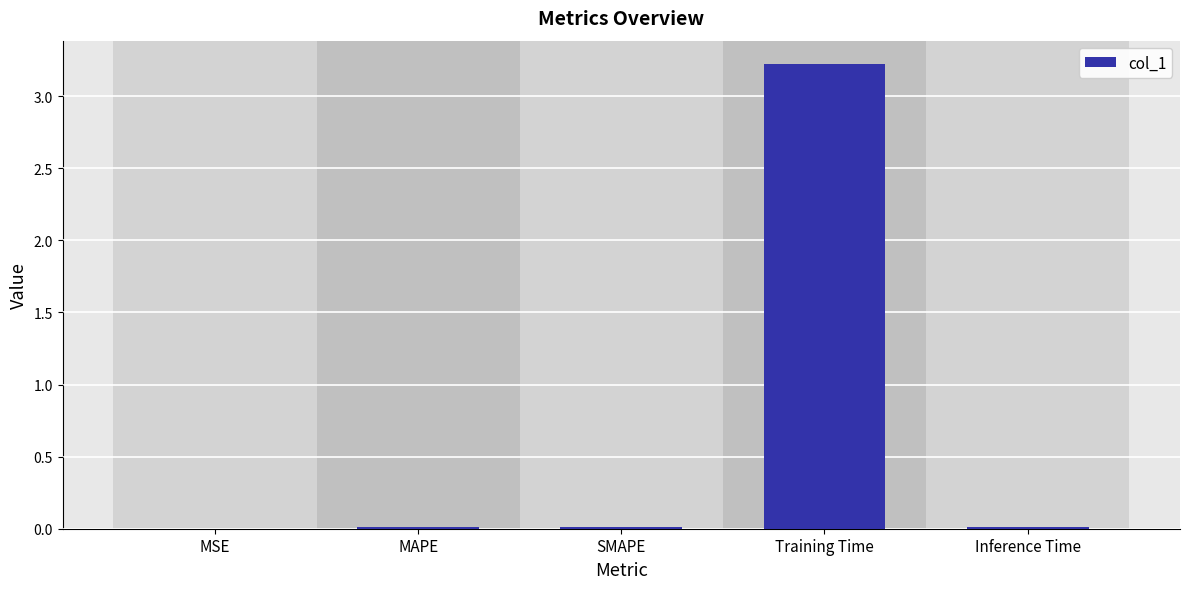

True or false: the data shows 0.0 at MAPE.

True